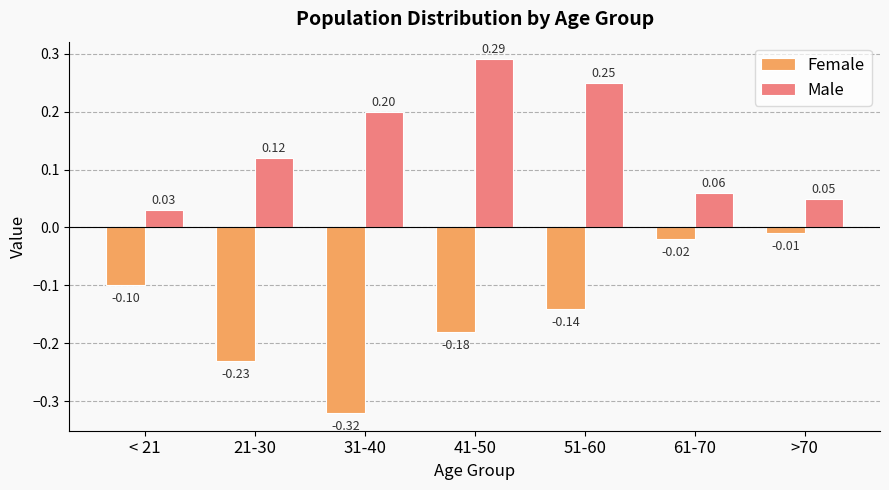

How many bars are there in each group?

2